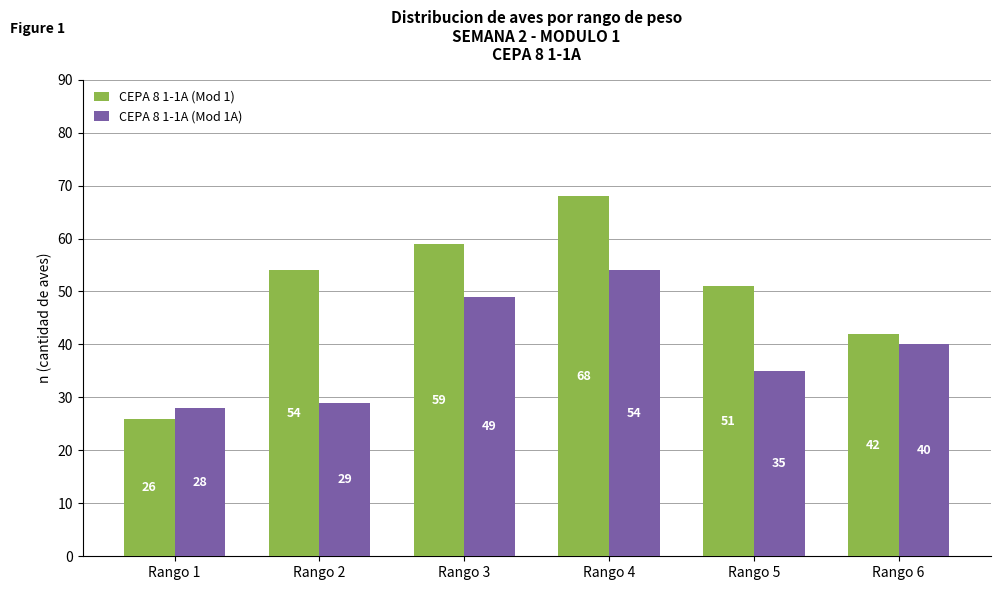

Between Rango 4 and Rango 6, which series saw the biggest shift?

CEPA 8 1-1A (Mod 1)